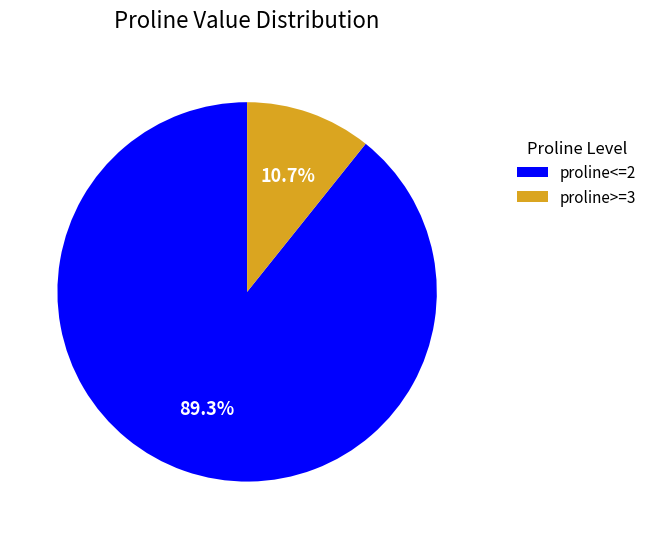

Between proline<=2 and proline>=3, which is larger?

proline<=2